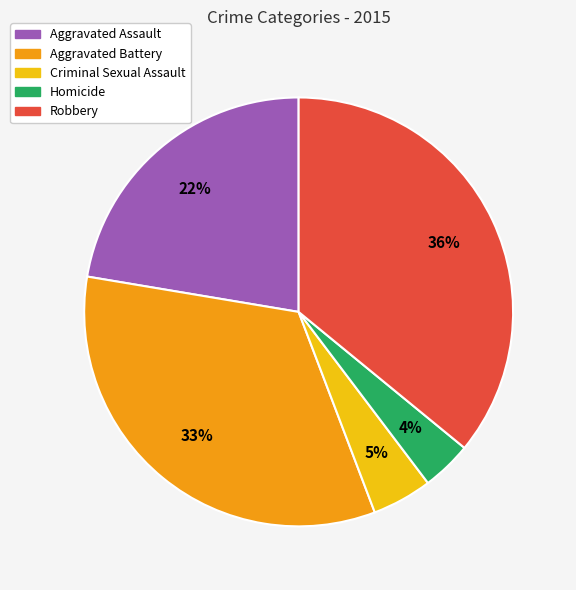

To the nearest percent, what is the average slice percentage?

20%